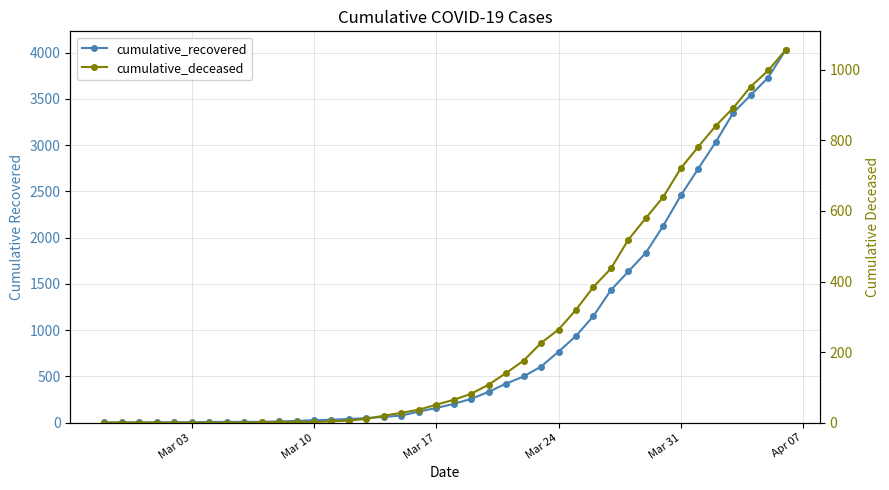

True or false: cumulative_deceased has more than 1 points higher than both neighbors.

False